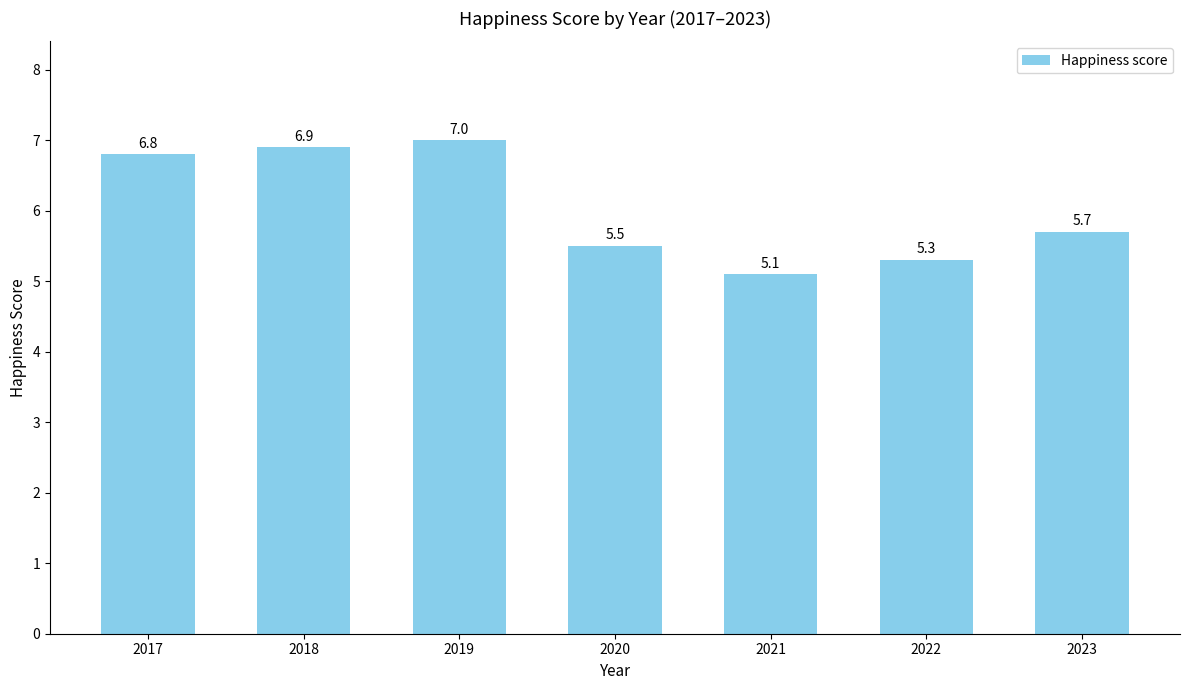

What is the sum of all values?

42.3